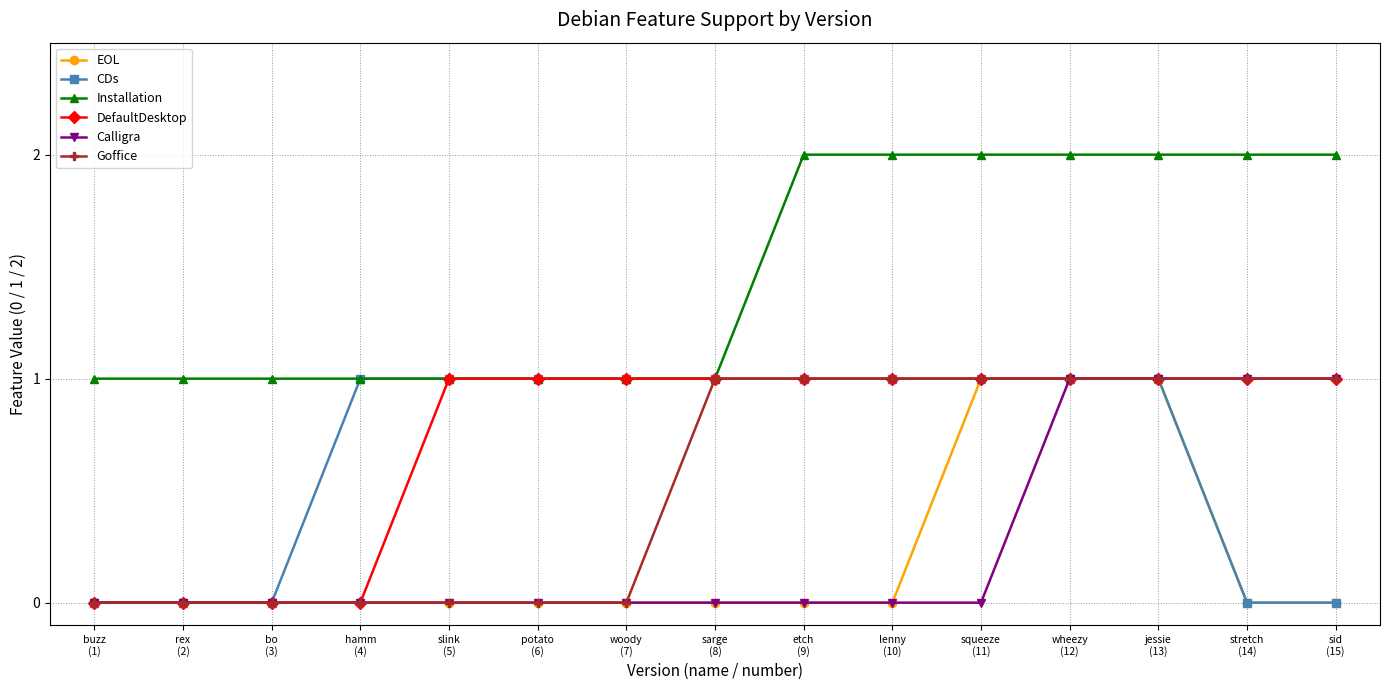

How many data points does each series have?

15